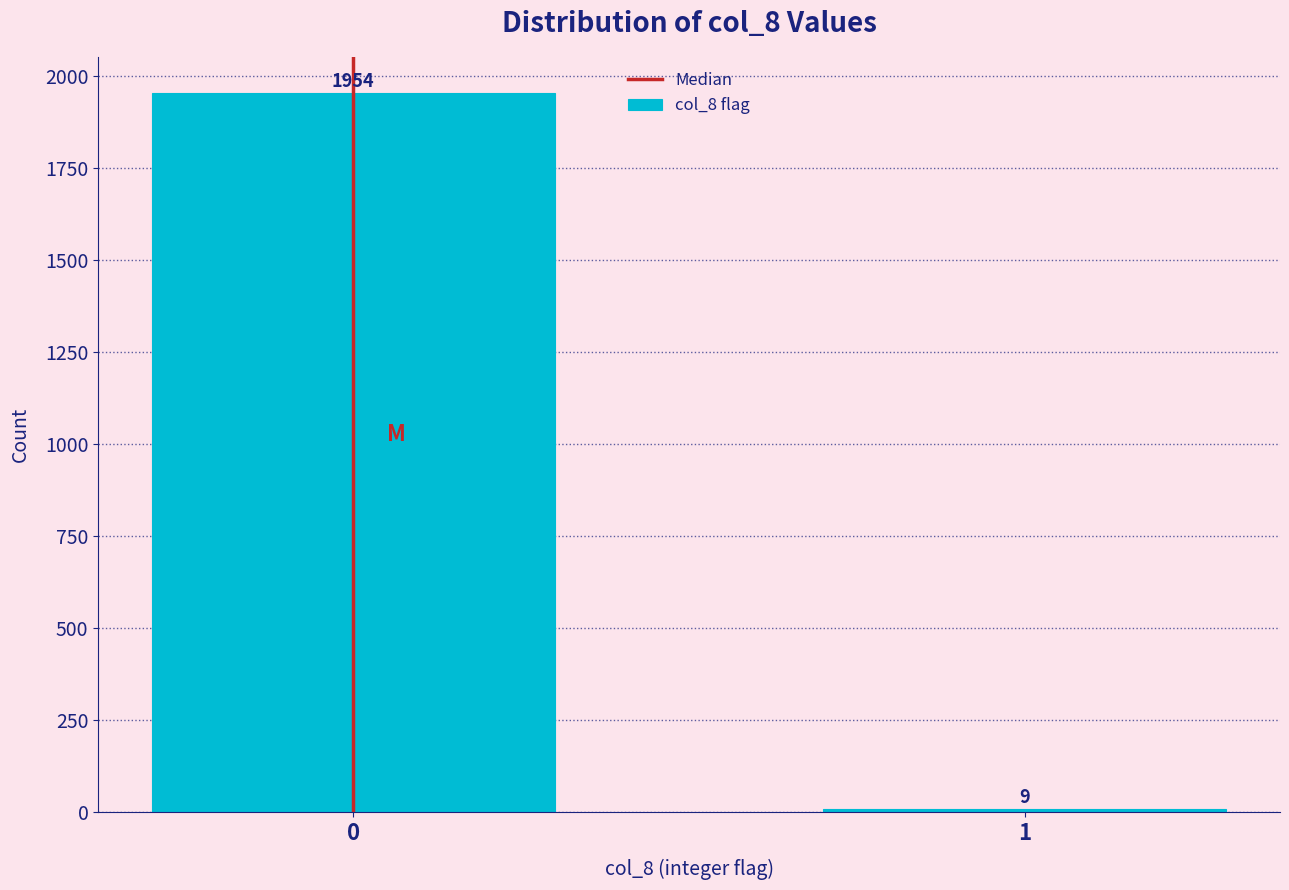

Reading left to right, what are all the values shown in this chart?

0=1954	1=9